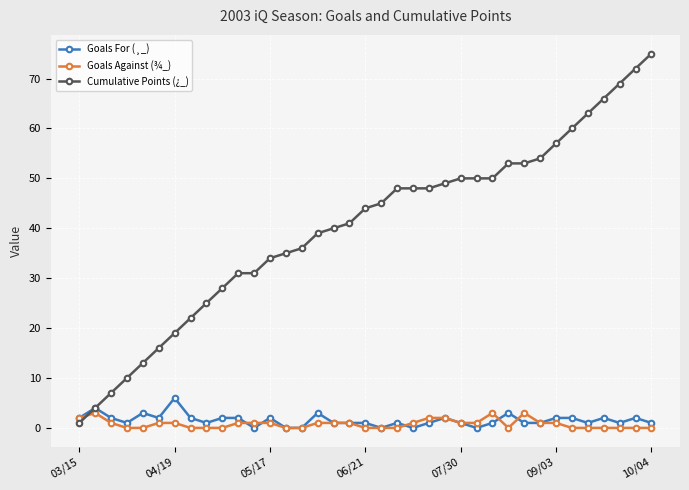

Does the chart have visible grid lines?

Yes